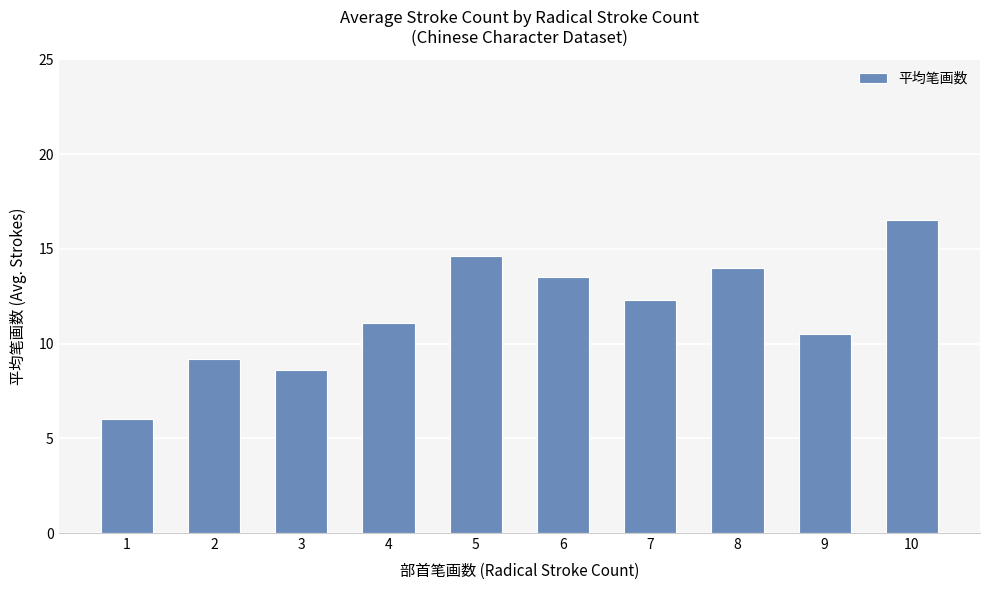

How many data points are less than 12?

5